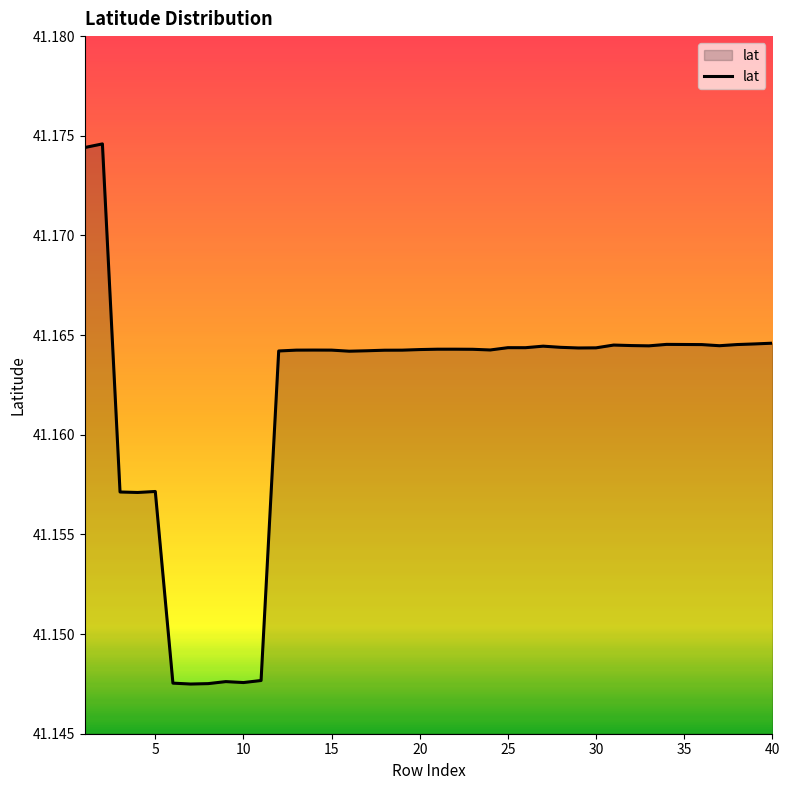

Is it true that the value at 25 is 63.6?

False